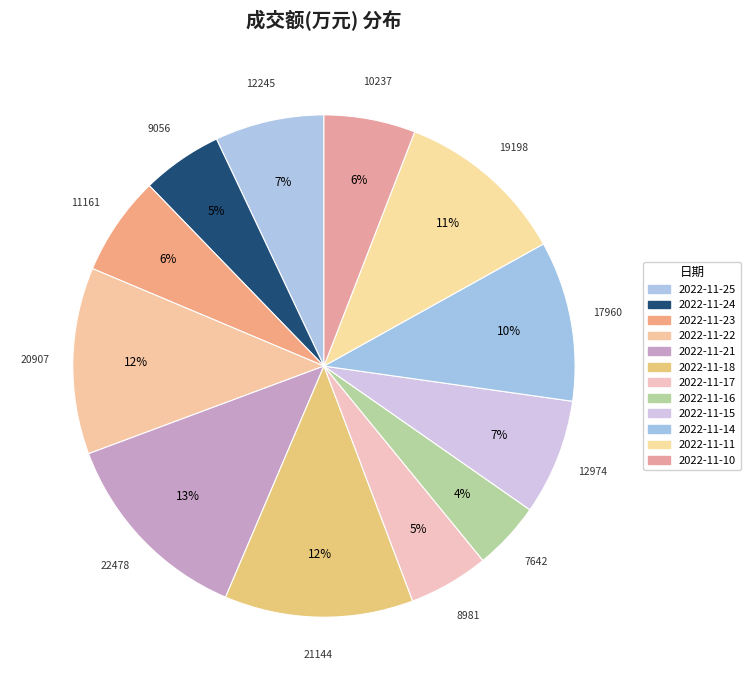

To the nearest percent, what is the difference between the 2022-11-17 and 2022-11-22 slice percentages?

7%